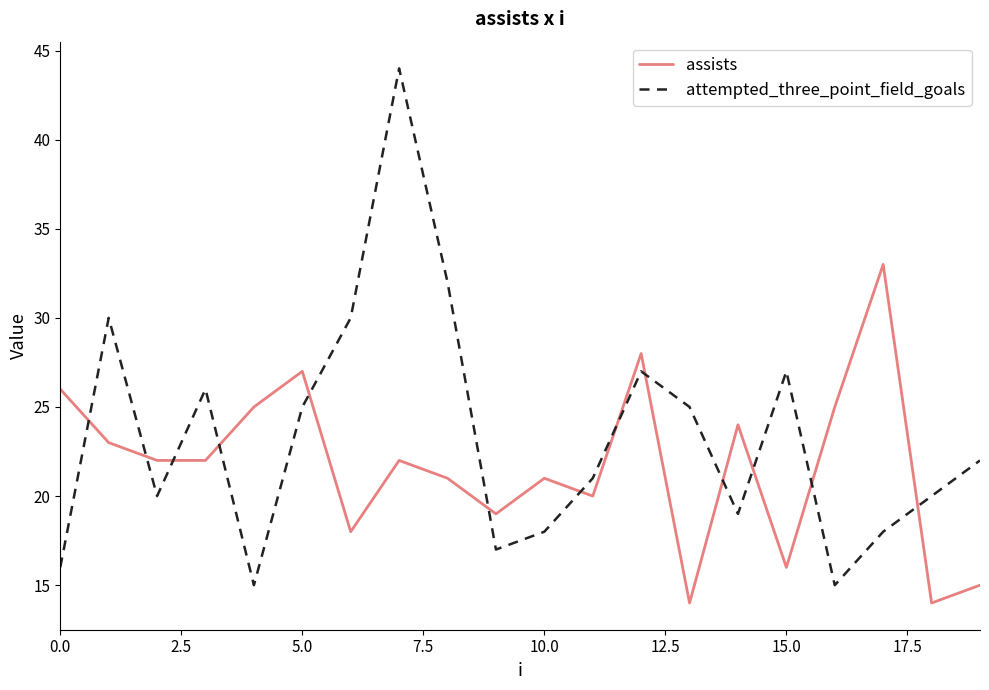

Which series ends up on top after the final intersection of attempted_three_point_field_goals and assists?

attempted_three_point_field_goals